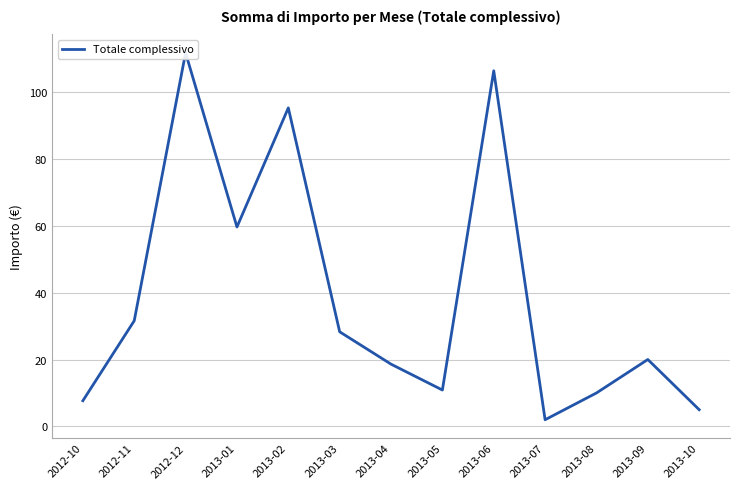

Count the number of values greater than 20.

6